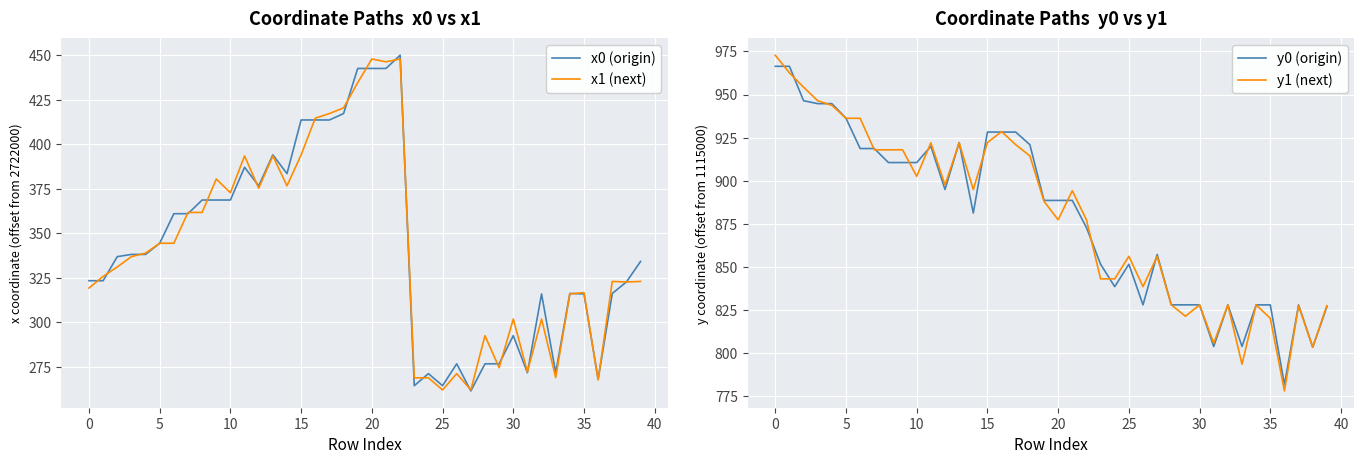

What is the value of the x0 (origin) point at the 6th from the left?

344.4